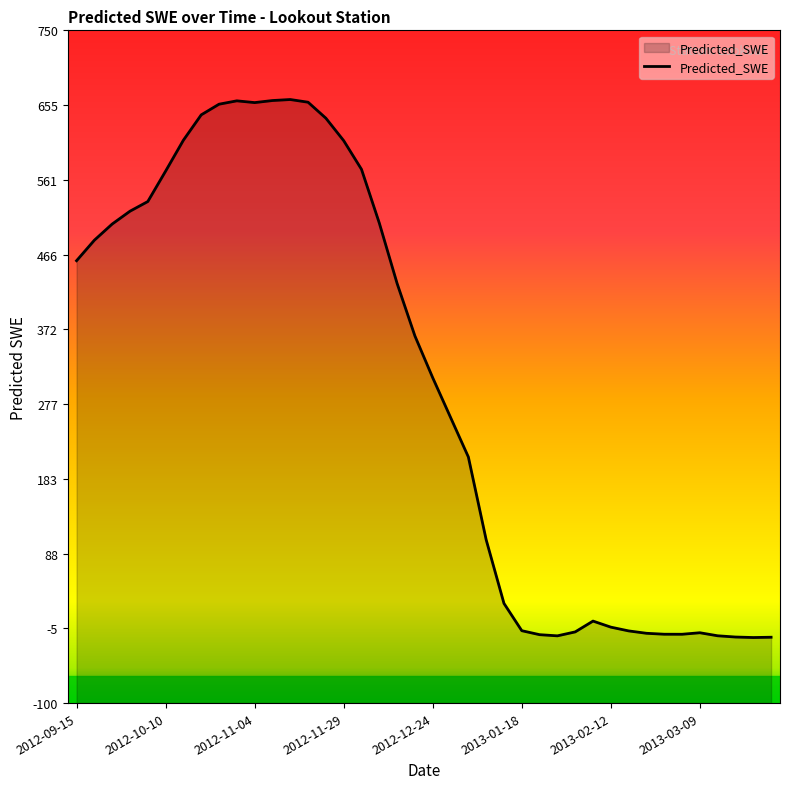

What is the value of the 36th point from the left?

-11.1